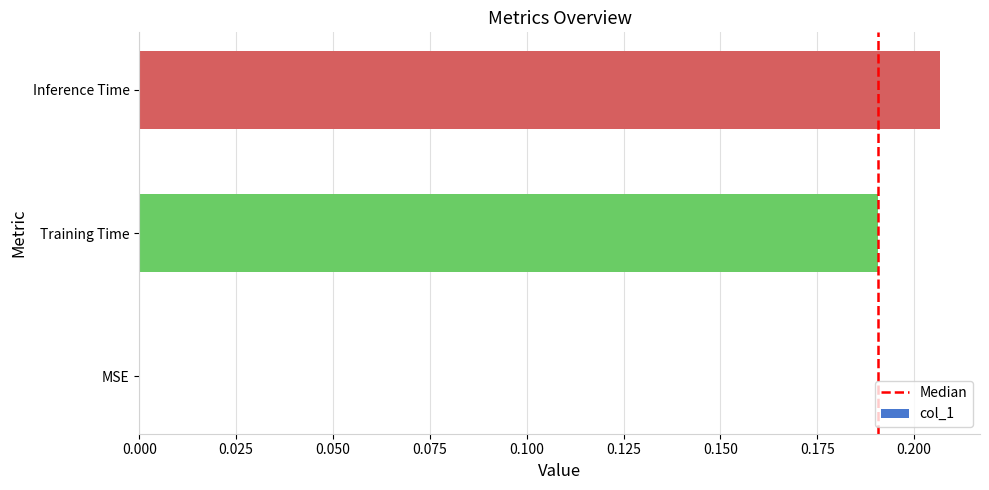

Which category has the highest value across all series?

Inference Time